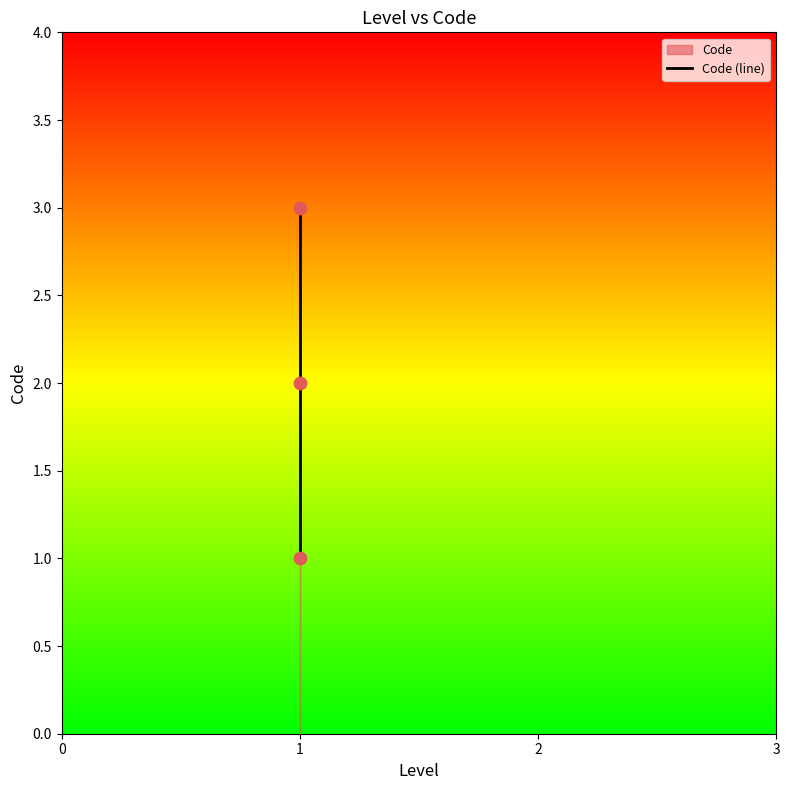

What is the change in value from 0 to 2?

+2